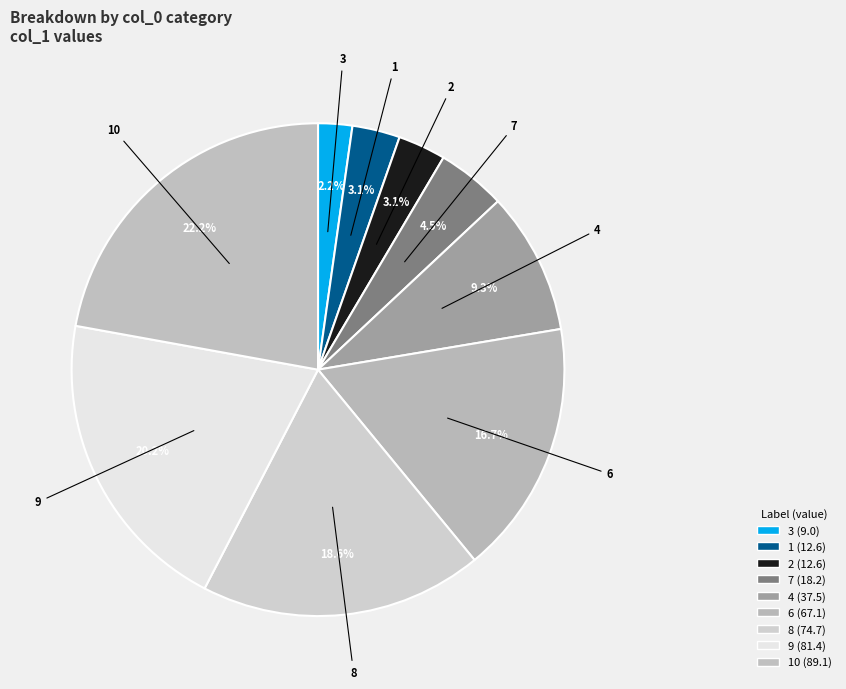

Which category has the biggest portion of the pie?

10